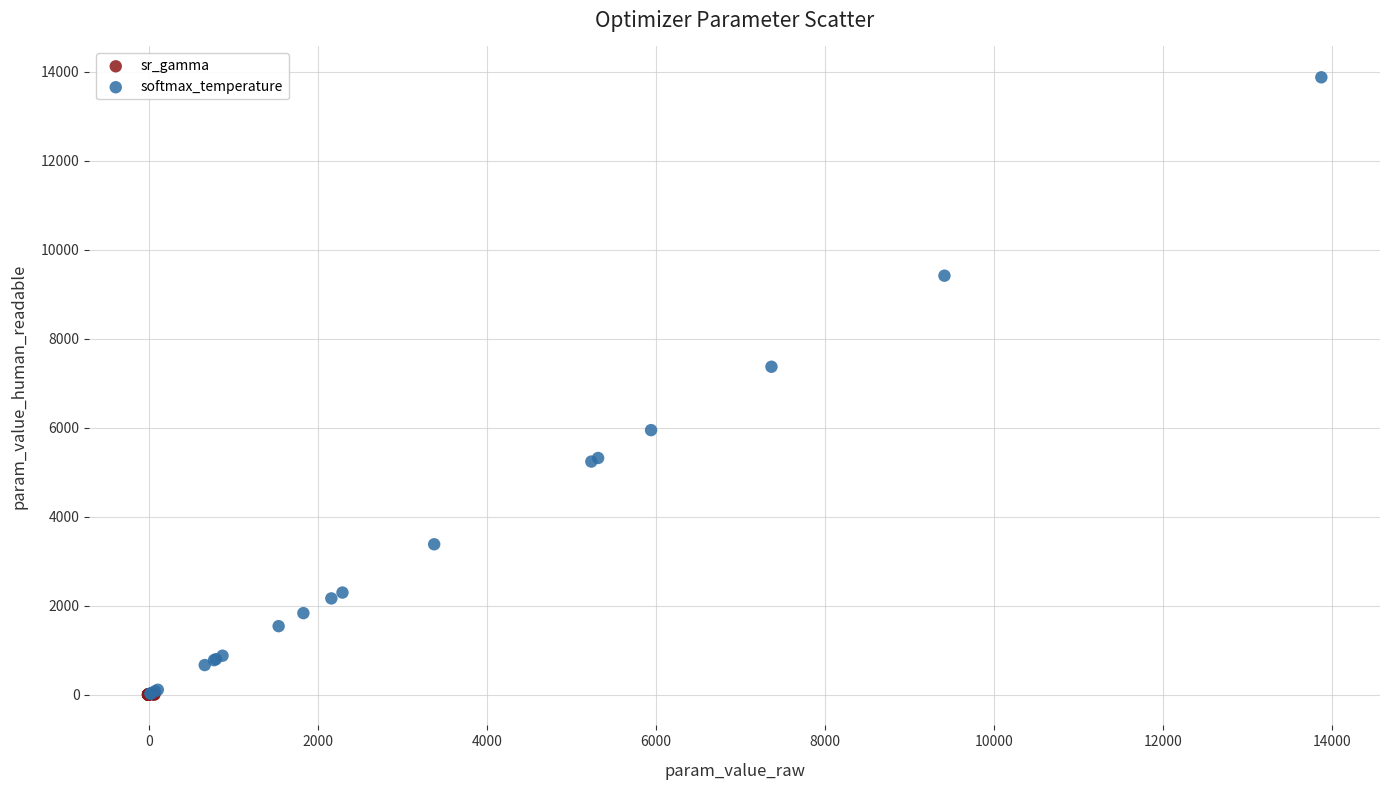

Which series has the widest spread of Y values?

softmax_temperature